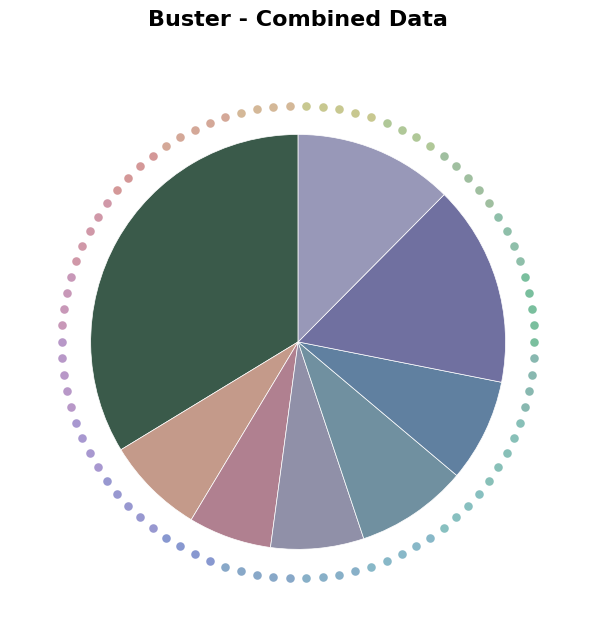

To the nearest percent, what is the difference between the 1 and 1 slice percentages?

2%